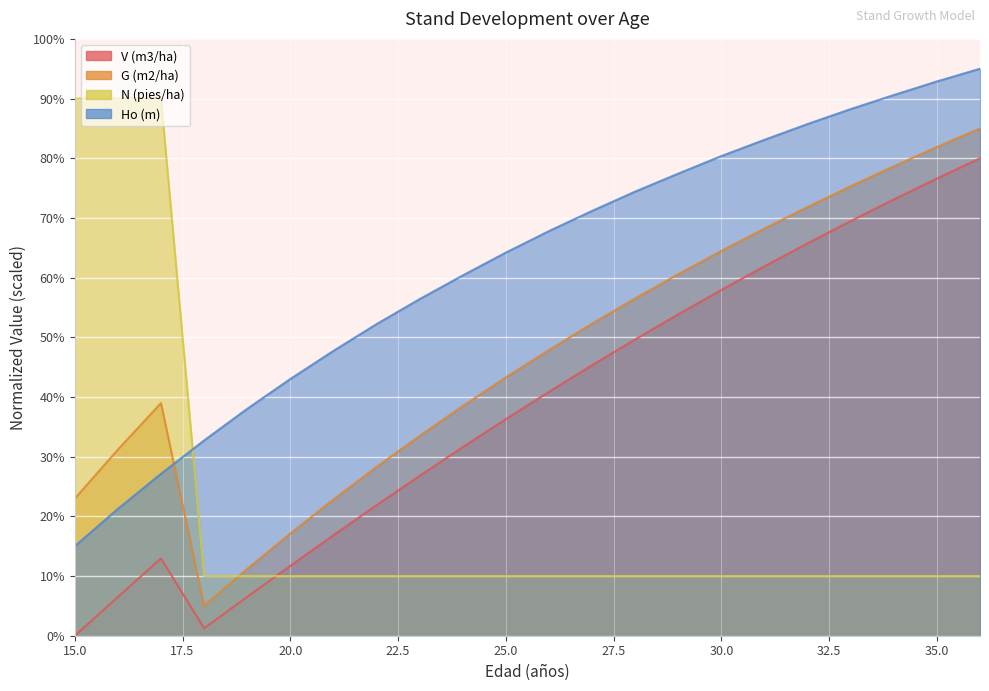

At 20, list the series in order from smallest to largest.

N (pies/ha), V (m3/ha), G (m2/ha), Ho (m)